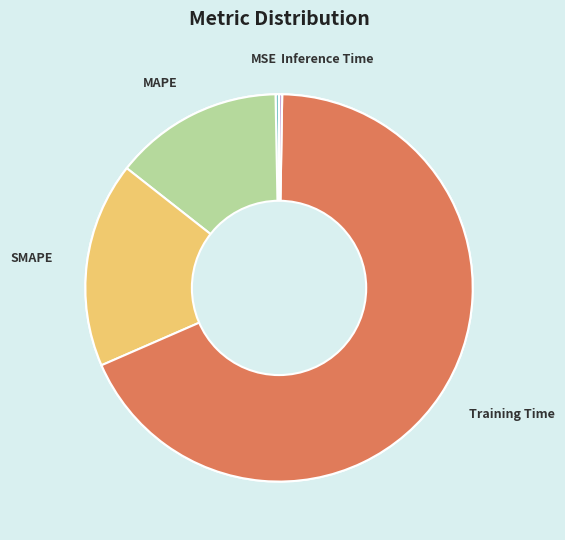

Is MSE the majority of the pie?

No